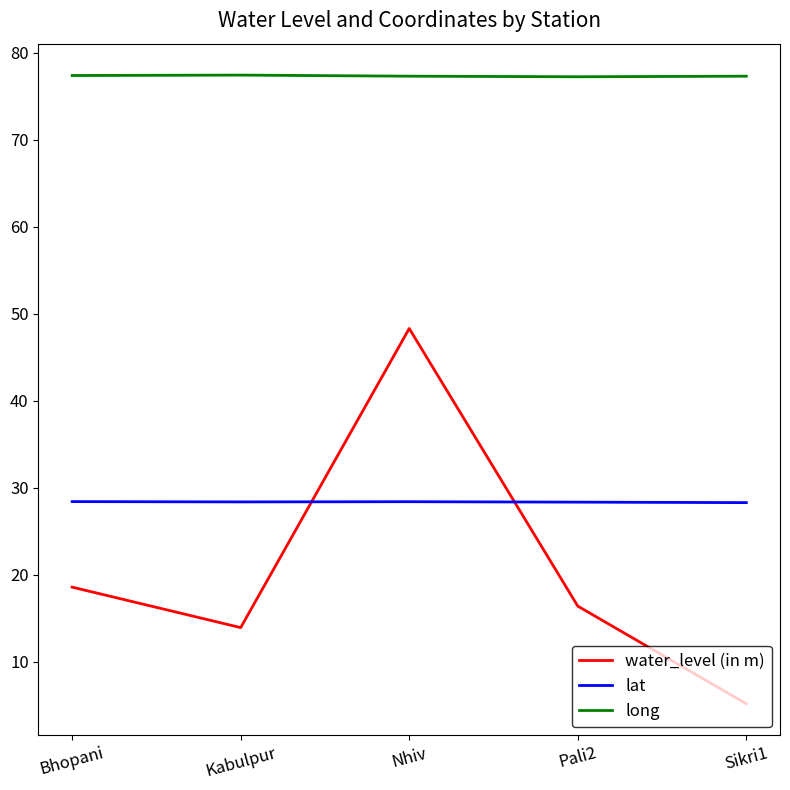

Rank the series at Nhiv from highest to lowest value.

long, water_level (in m), lat